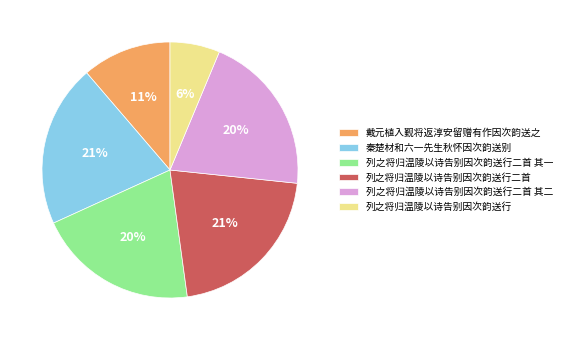

Which category has the smallest portion of the pie?

列之将归温陵以诗告别因次韵送行